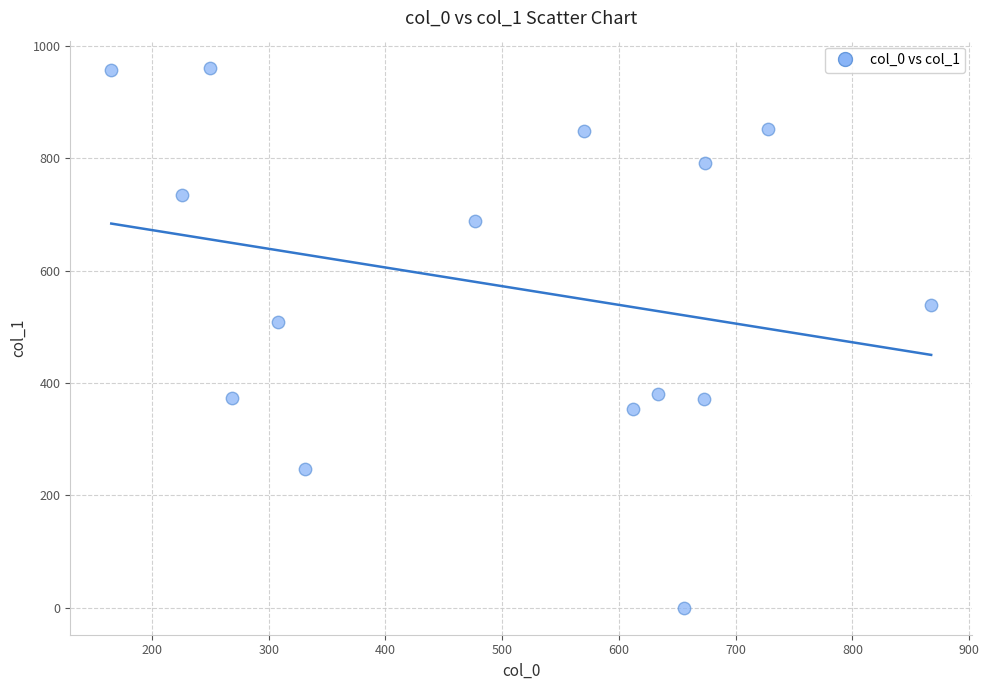

What Y value in the scatter plot is closest to 480?

509.3